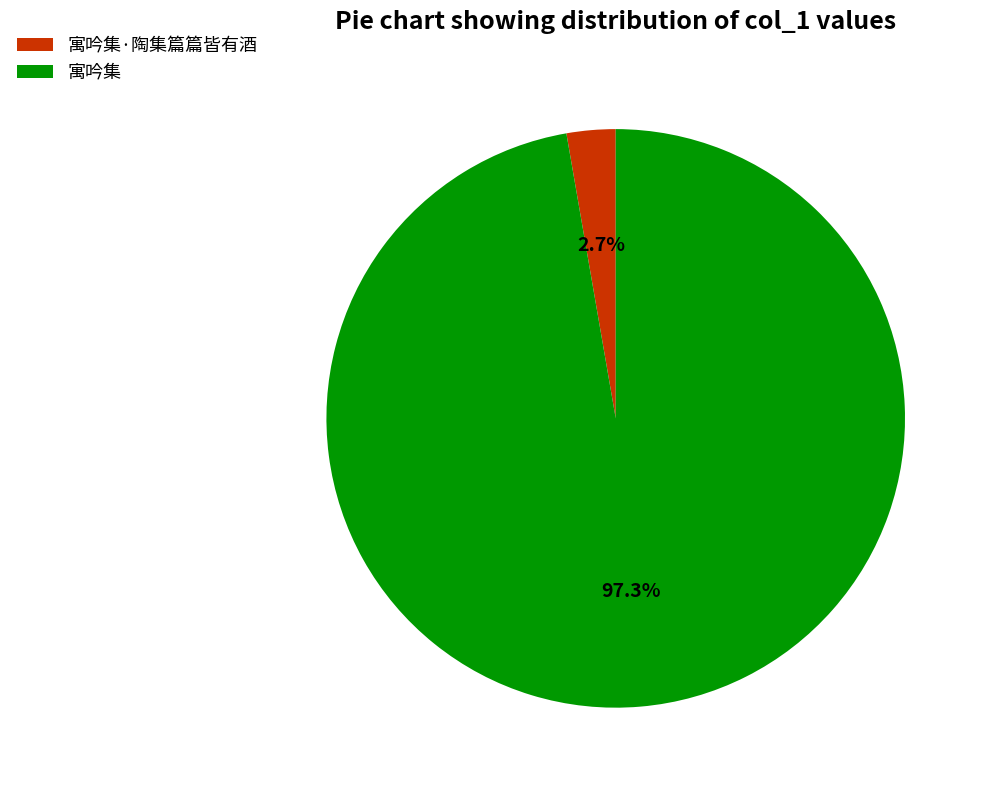

Count the number of slices in the pie.

2